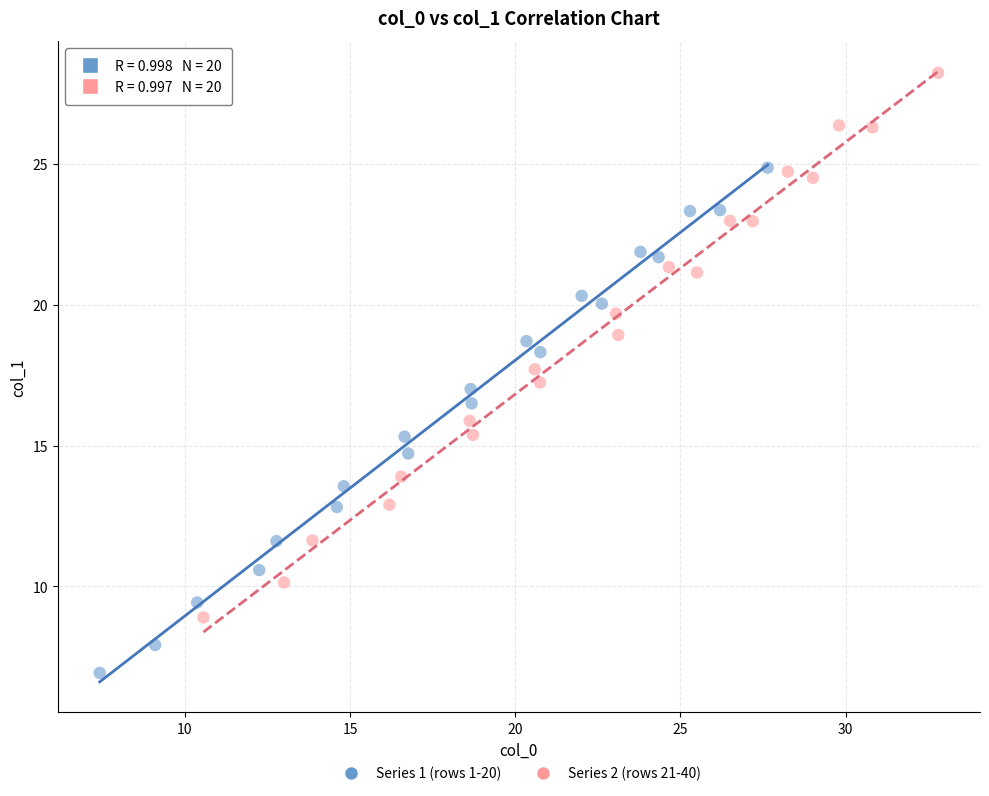

Which series has the widest spread of Y values?

Series 2 (rows 21-40)